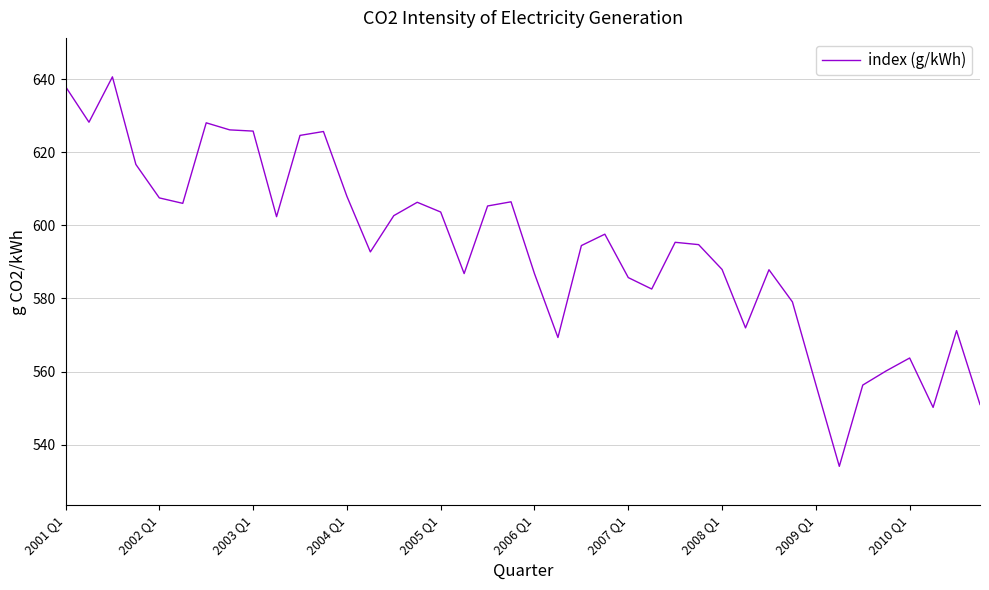

What is the minimum value shown in the chart?

534.1